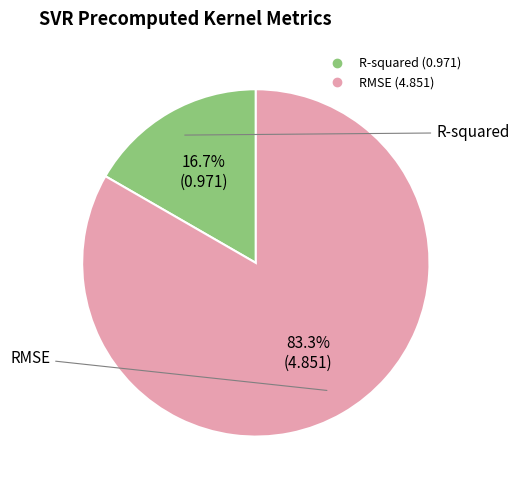

Which category has the smallest portion of the pie?

R-squared